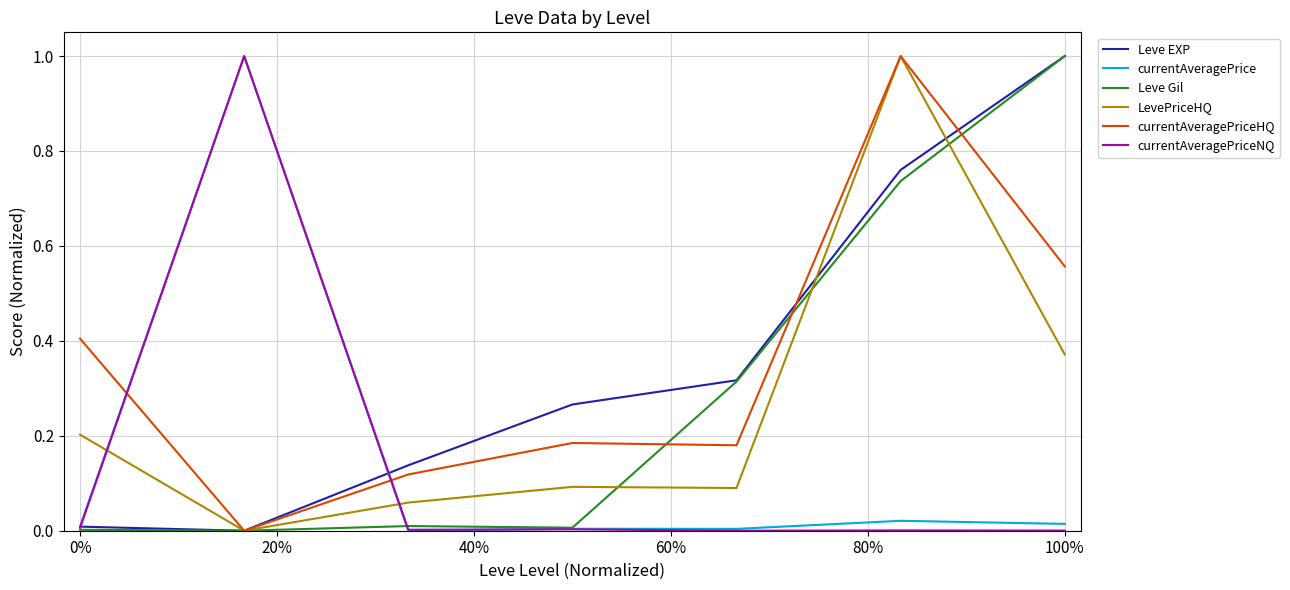

What is the maximum value for currentAveragePriceNQ?

1.0